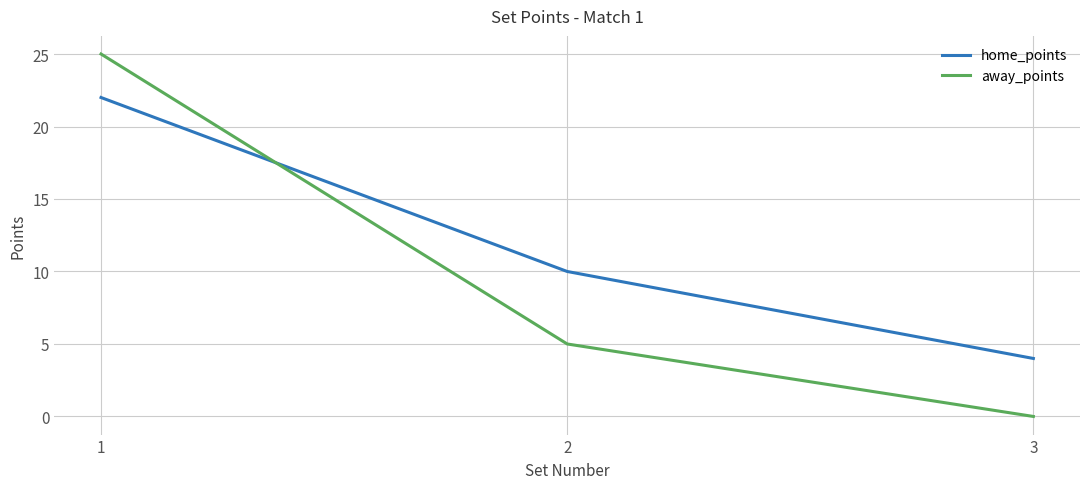

Is it true that away_points equals 43 at 1?

False